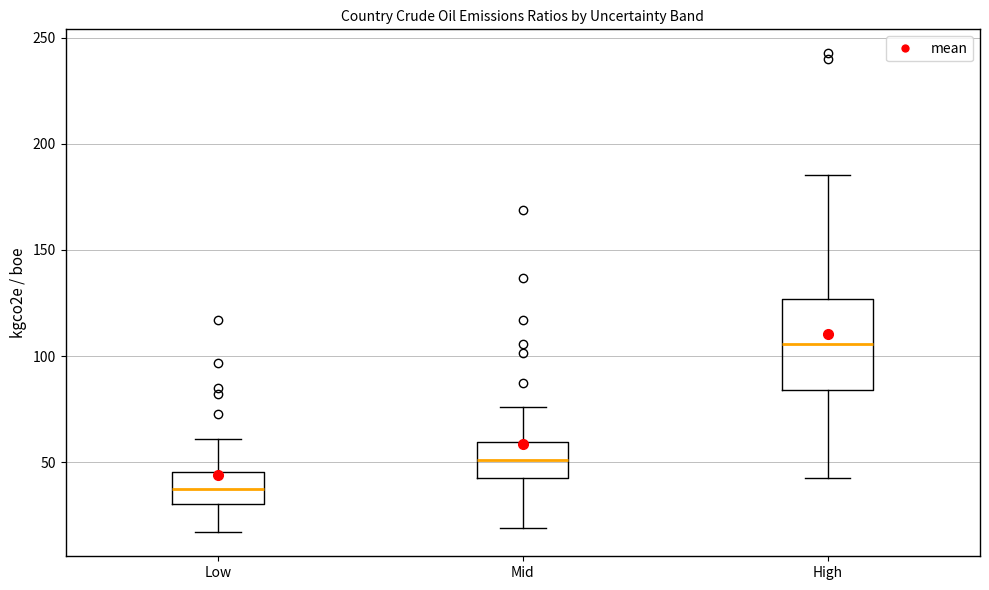

Where is the lower edge of the box for Low on the y-axis? The values are not printed on the chart, so give them approximately, as read against the axis.

30